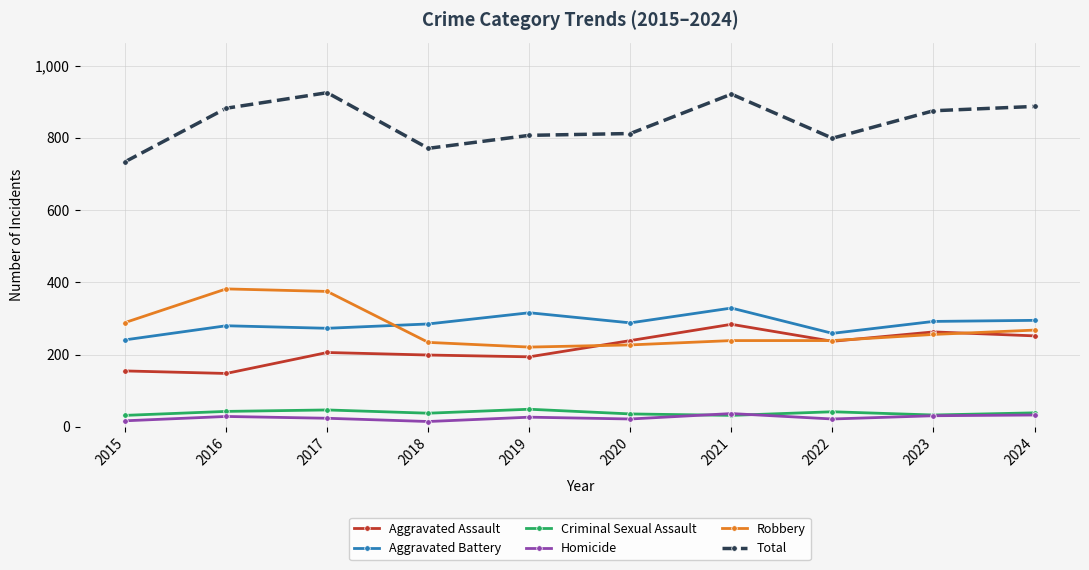

What is the value of the Aggravated Assault point at the 3rd from the left?

206